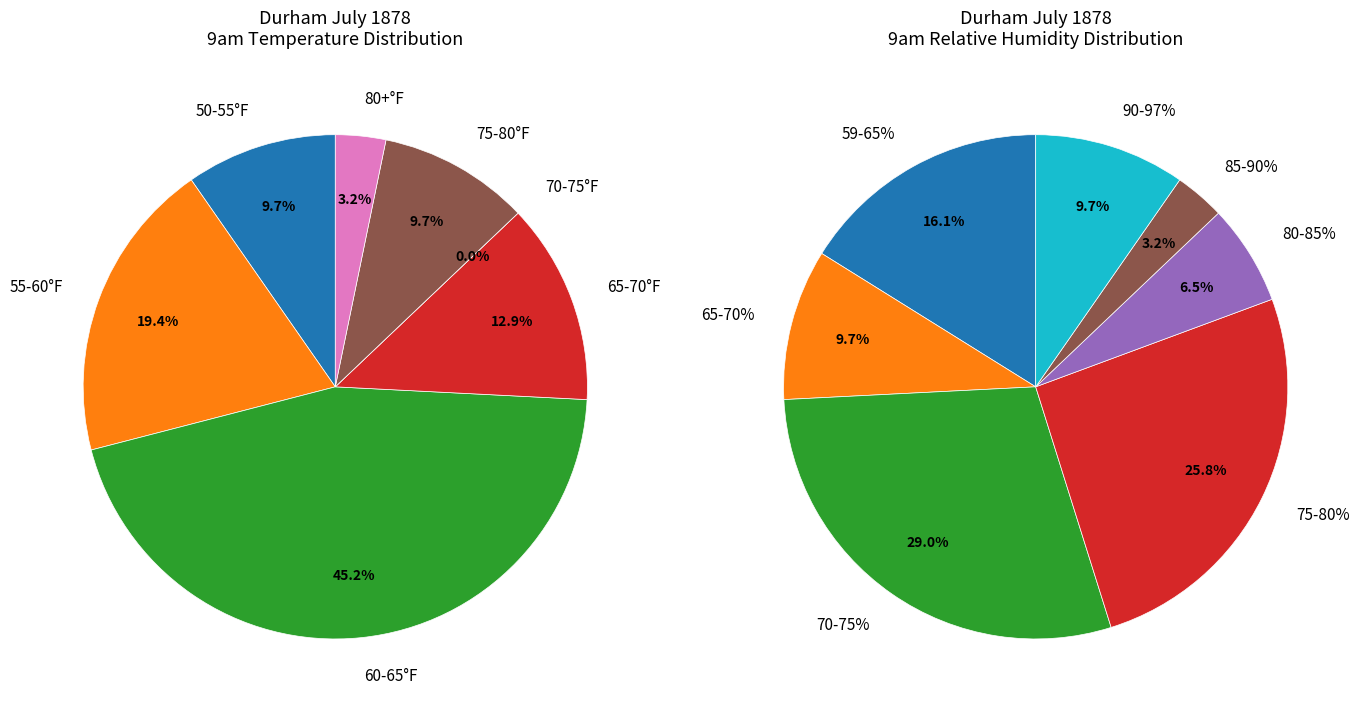

Between 6 and 1, which is larger?

1